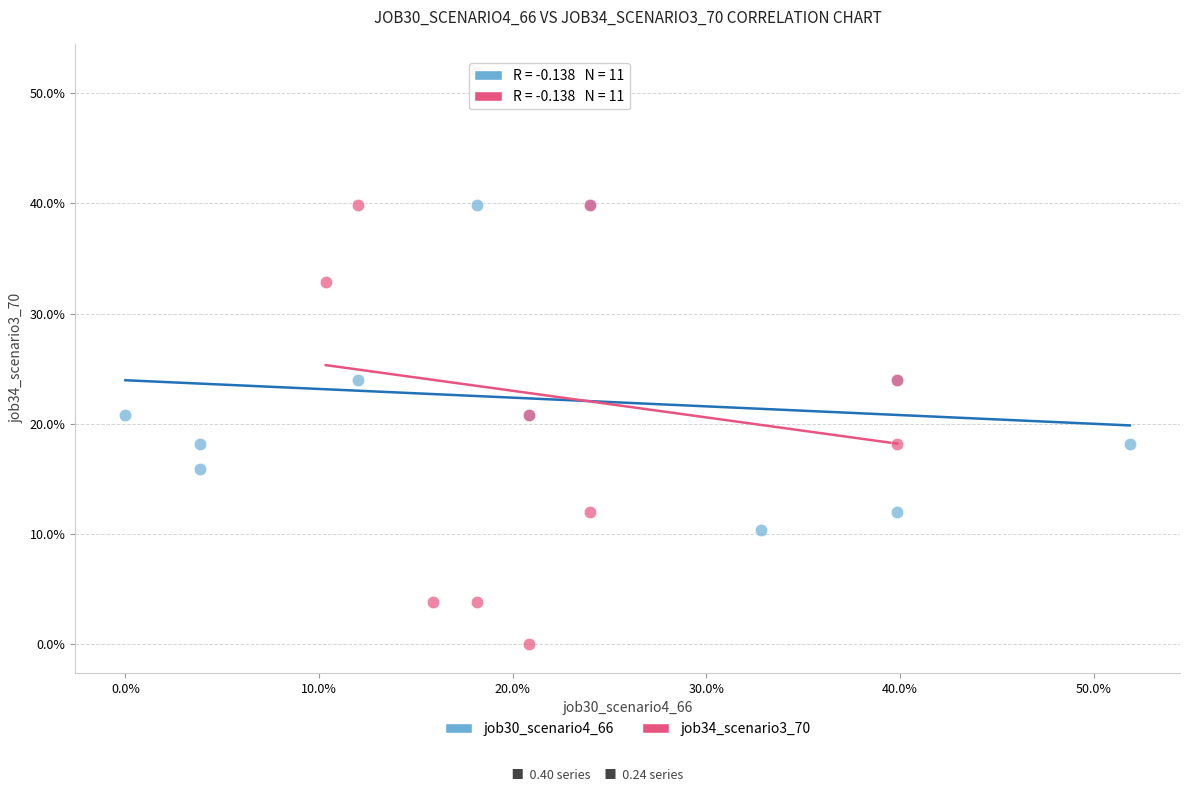

Which series contains the lowest Y value?

job34_scenario3_70